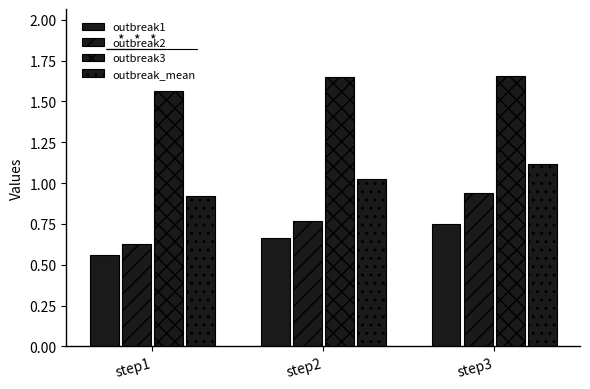

Reading left to right, list all the values displayed in this chart.

outbreak1: 0.6	0.7	0.8
outbreak2: 0.6	0.8	0.9
outbreak3: 1.6	1.6	1.7
outbreak_mean: 0.9	1.0	1.1